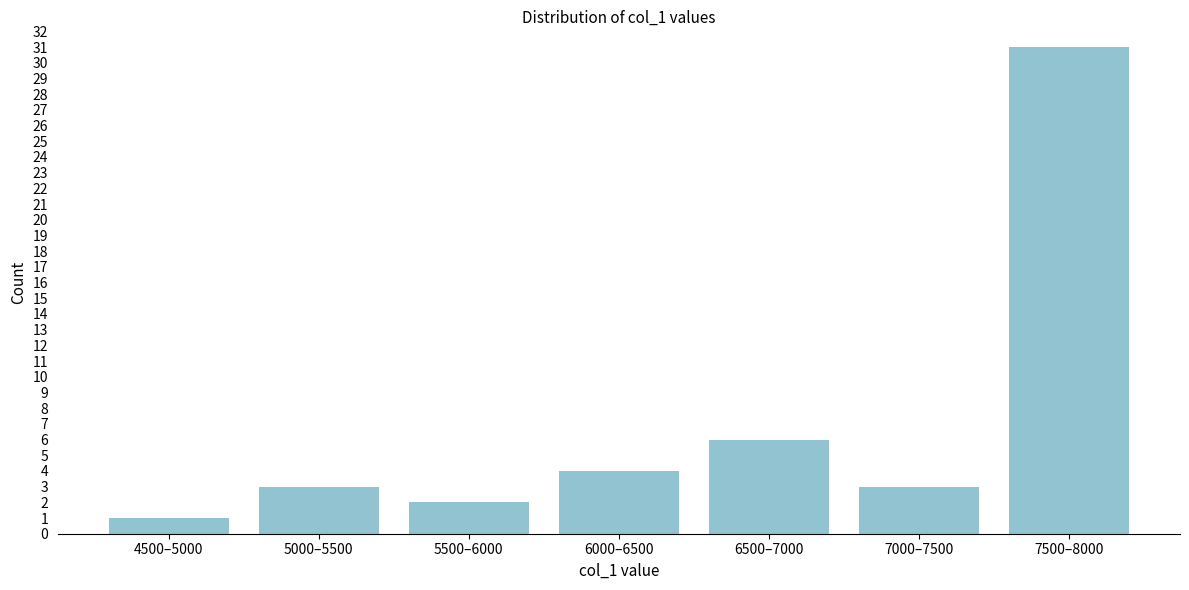

Reading left to right, extract all data points from this chart.

4500–5000=1	5000–5500=3	5500–6000=2	6000–6500=4	6500–7000=6	7000–7500=3	7500–8000=31